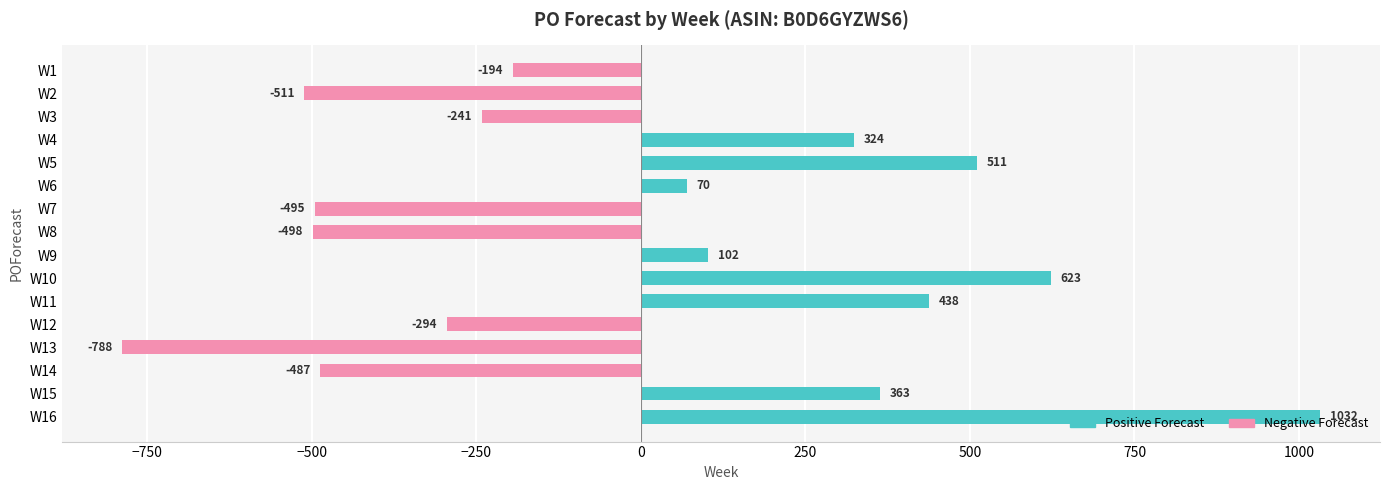

What is the maximum value shown in the chart?

1032